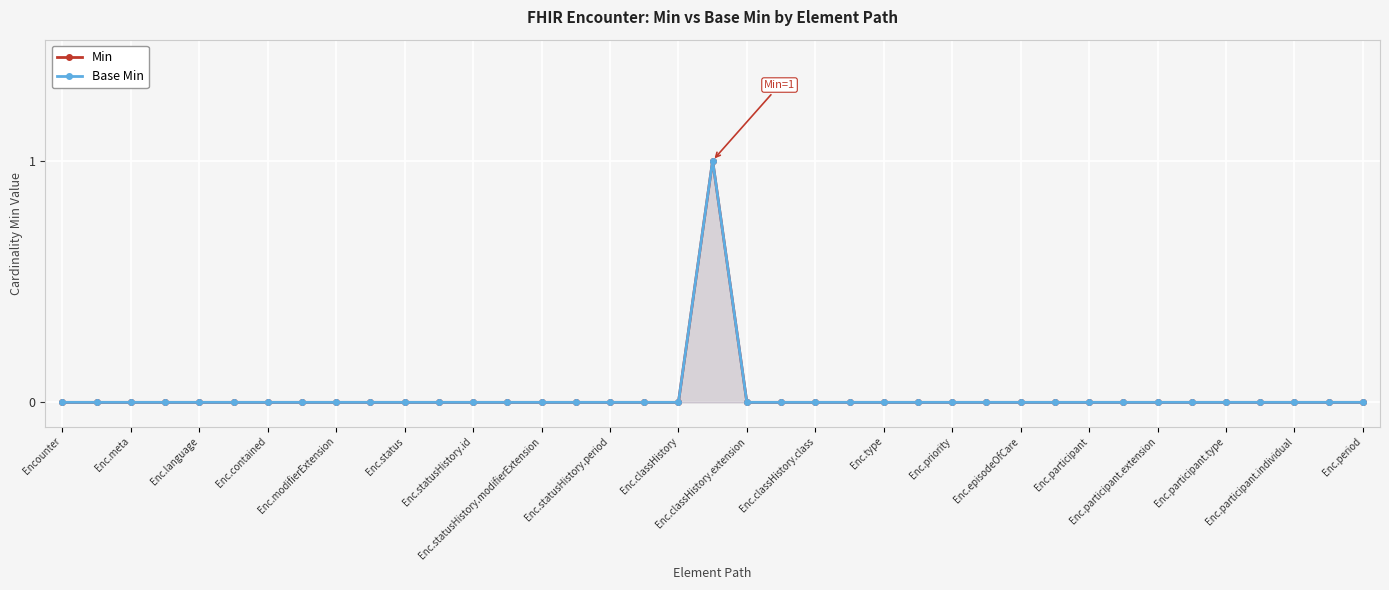

How many positive values does the Base Min series have?

1